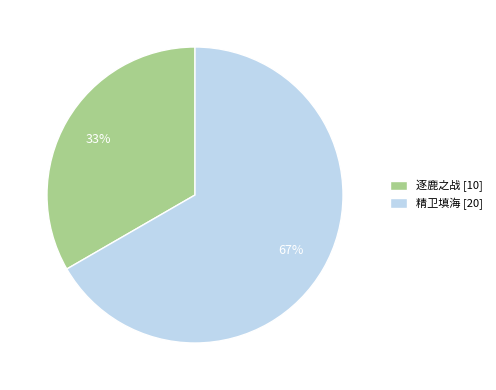

The 逐鹿之战 slice represents 33% of the pie. True or false?

True